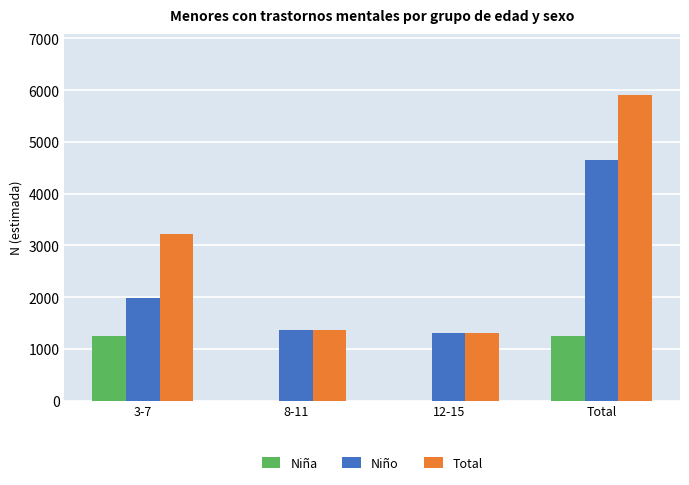

Read the Niña value at Total.

1247